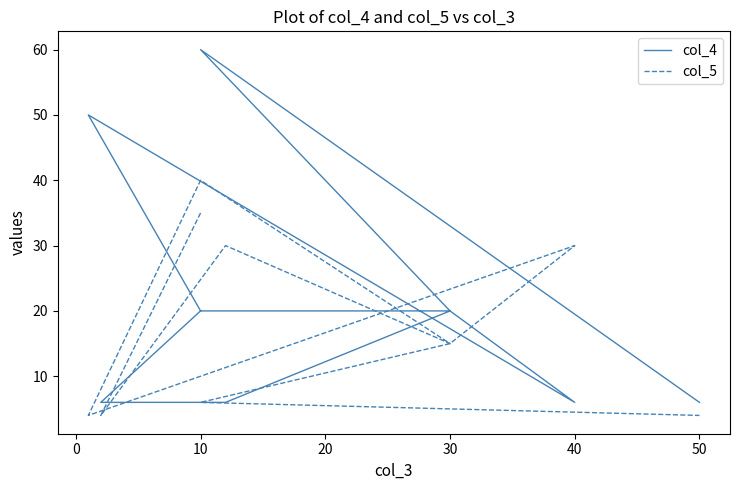

How many lines are shown in the chart?

2